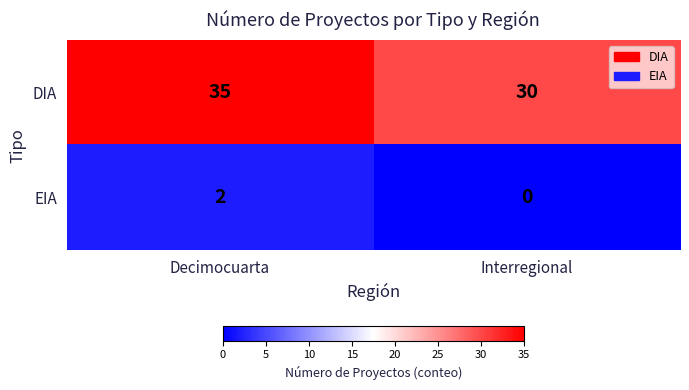

What is the difference between the highest and lowest values at Interregional?

30